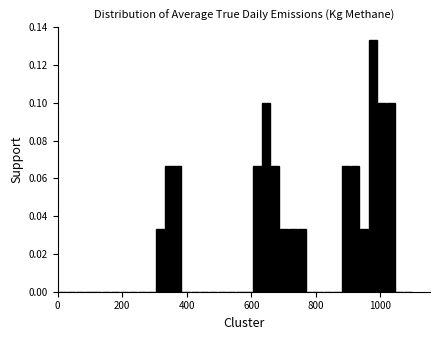

Read against the x-axis, roughly where is the centre of the tallest bar?

980